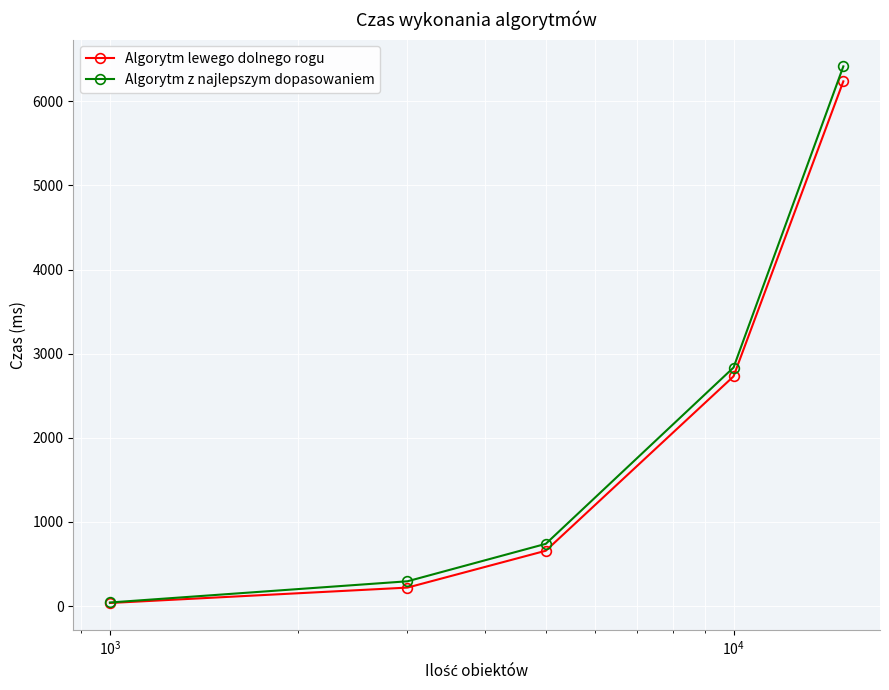

What is the maximum value for Algorytm z najlepszym dopasowaniem?

6414